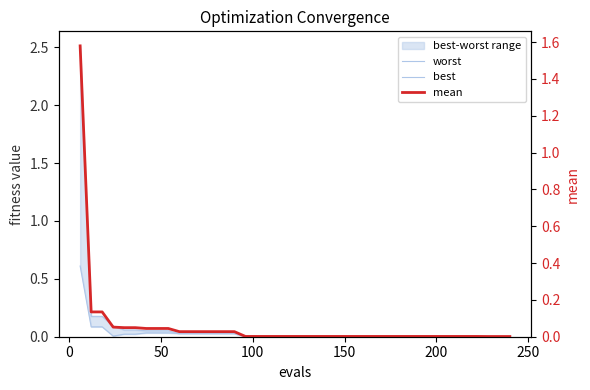

How many distinct data groups are displayed?

3